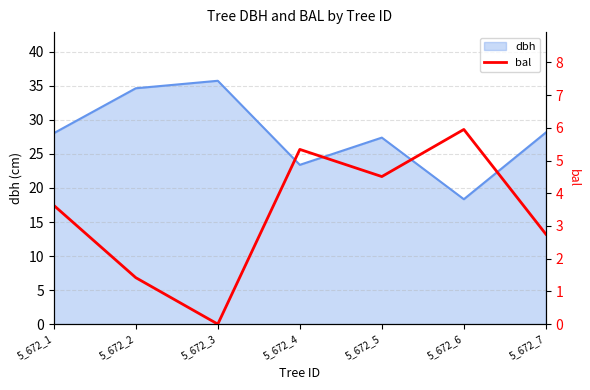

The value of dbh at 5_672_5 is 6.0. True or false?

False